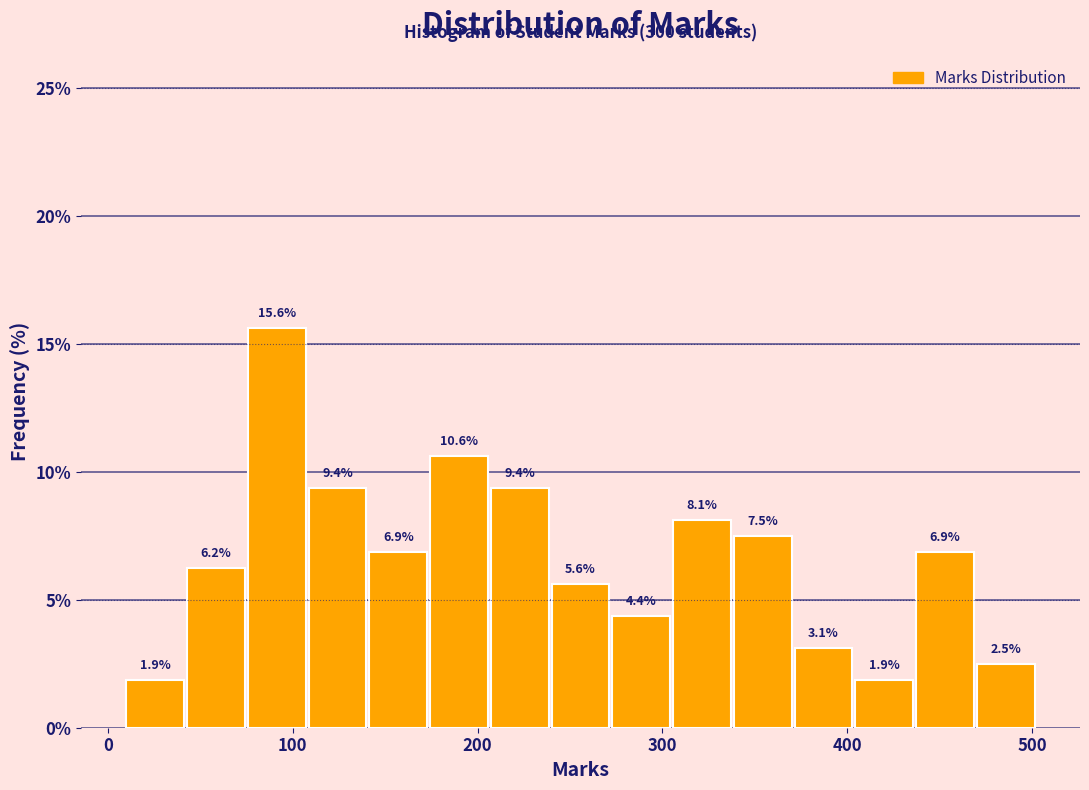

Read against the x-axis, roughly where is the centre of the tallest bar?

90